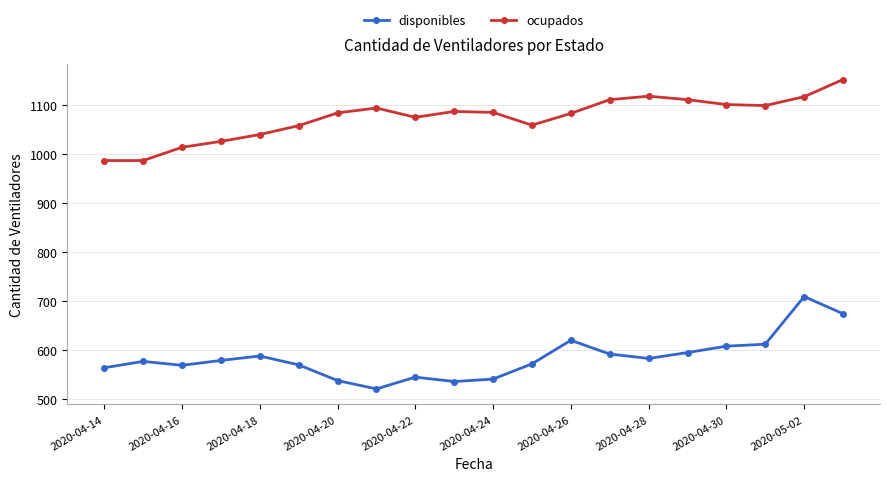

What is the highest value of the ocupados series?

1151